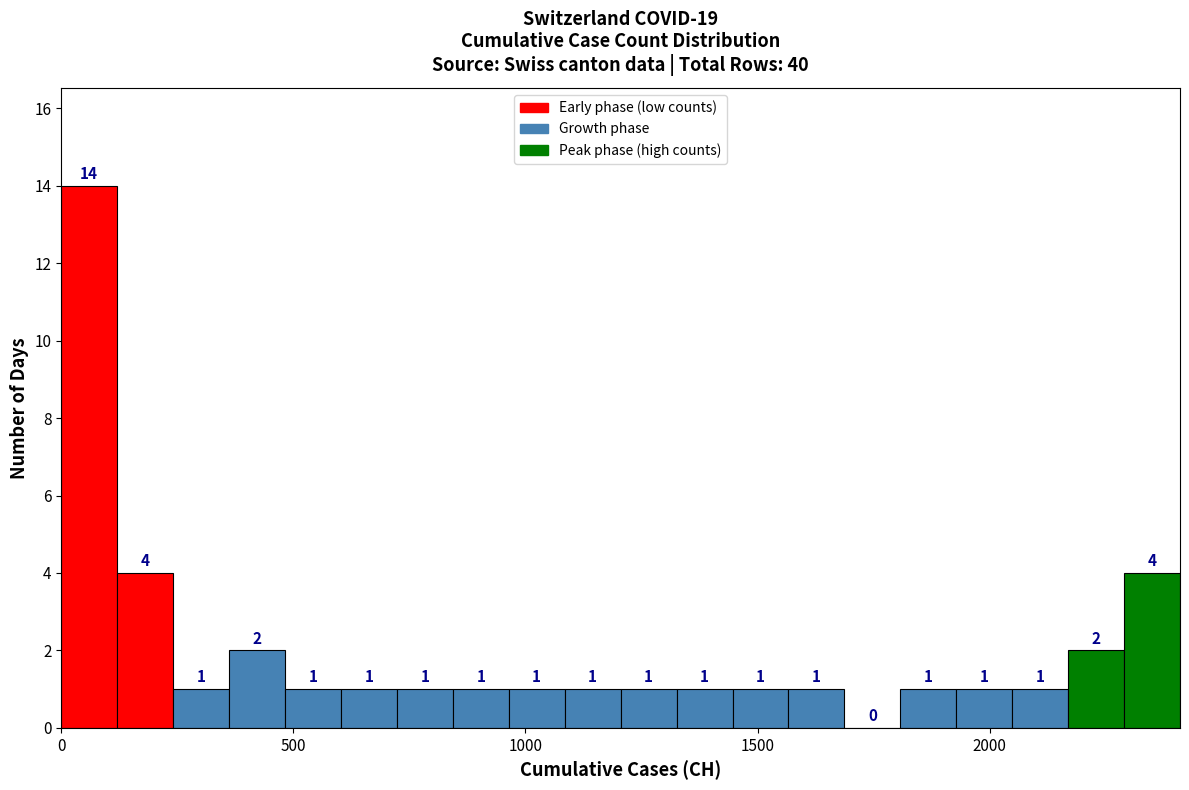

Around what value on the x-axis is the tallest bar? Give the approximate position of its centre, as read against the axis.

50